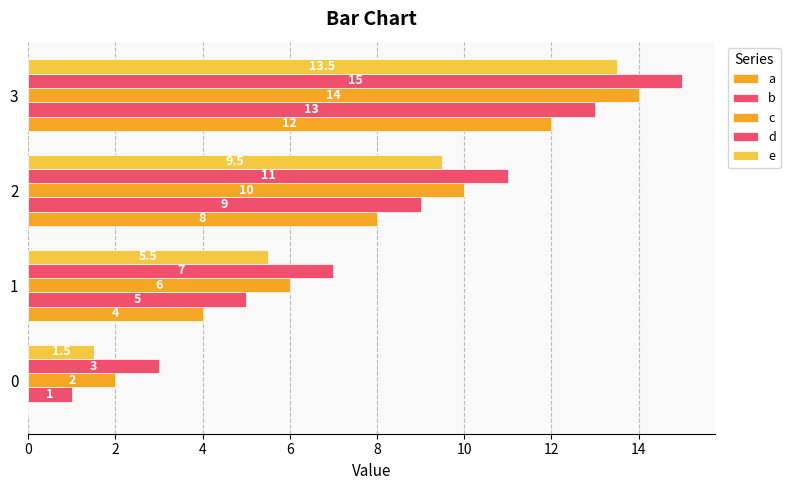

How many distinct data groups are displayed?

5